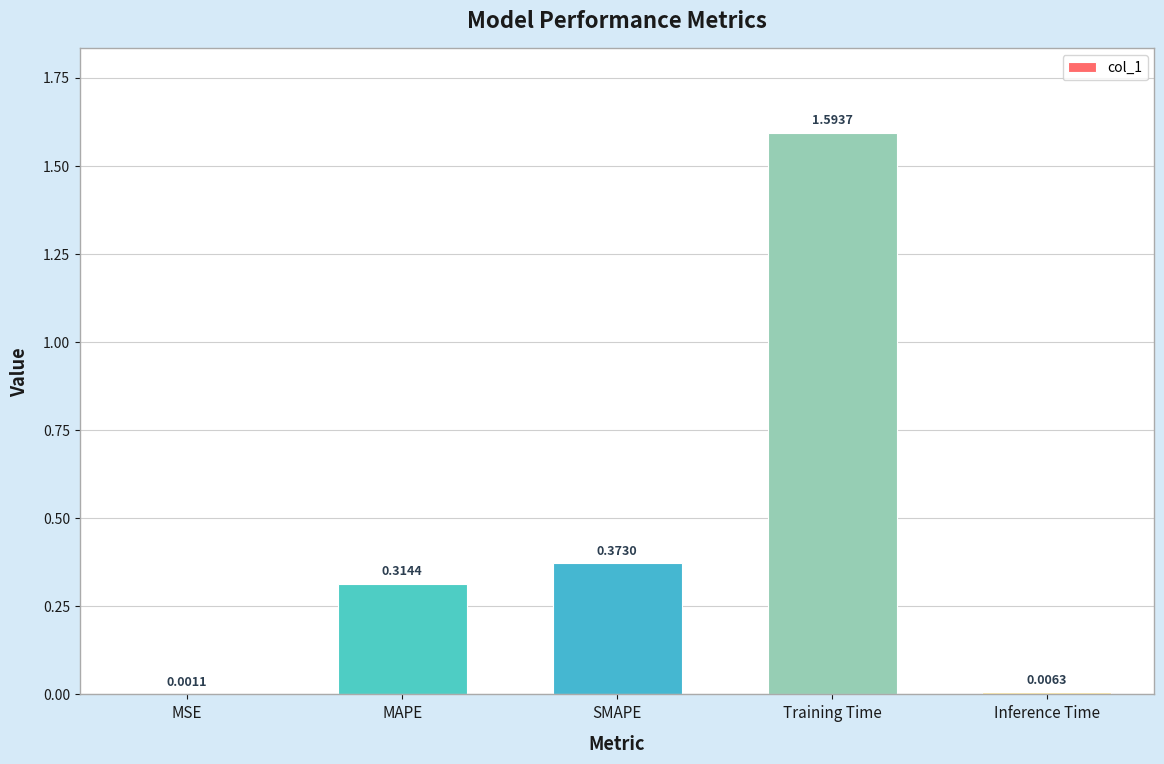

Where is the data nearest to the value 0?

MSE